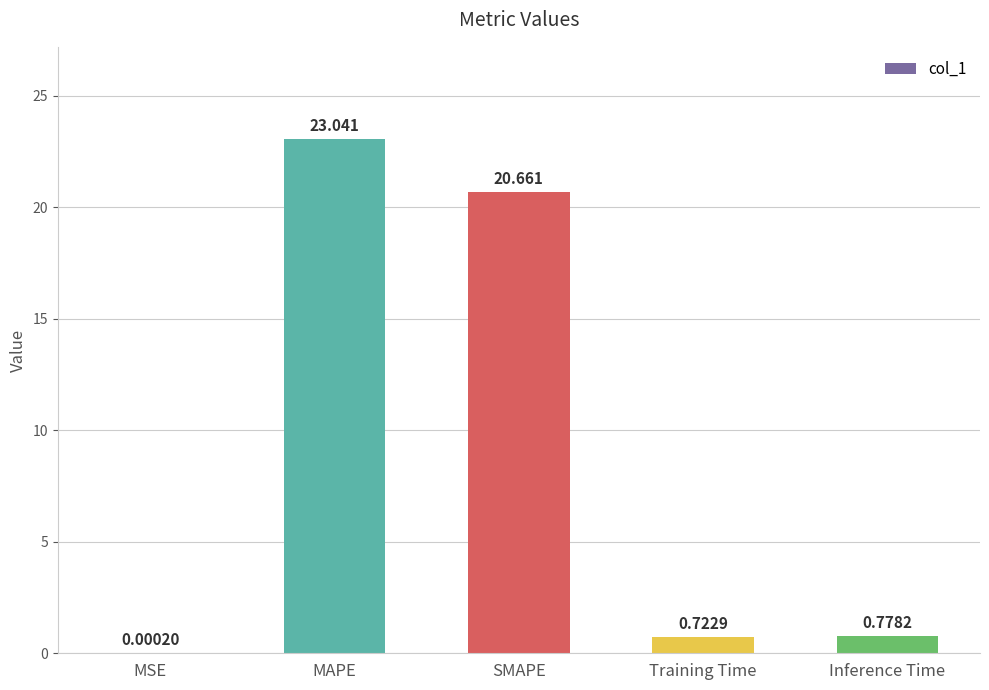

Is it true that the value at MAPE is 36.8?

False